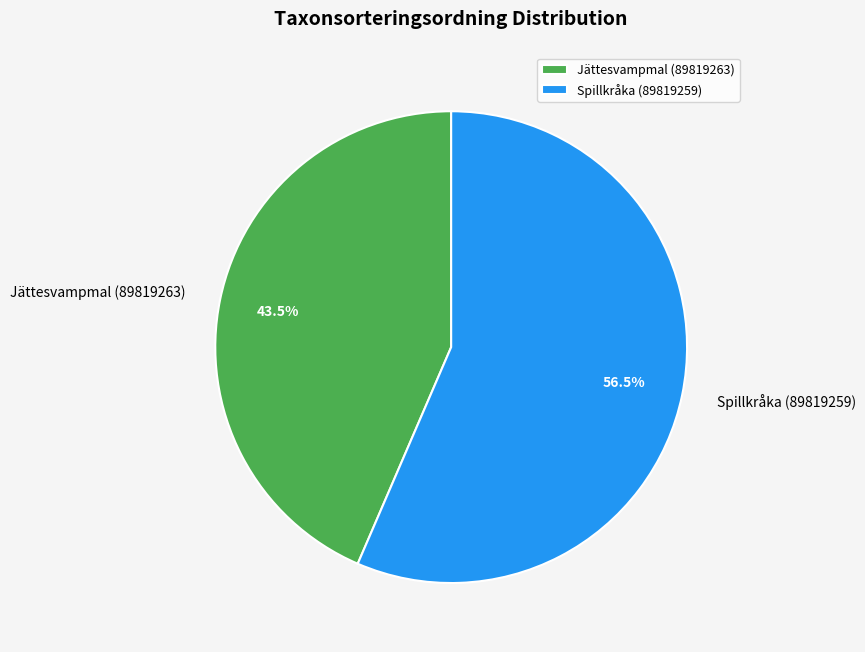

Rank the categories by value from lowest to highest.

Jättesvampmal (89819263), Spillkråka (89819259)